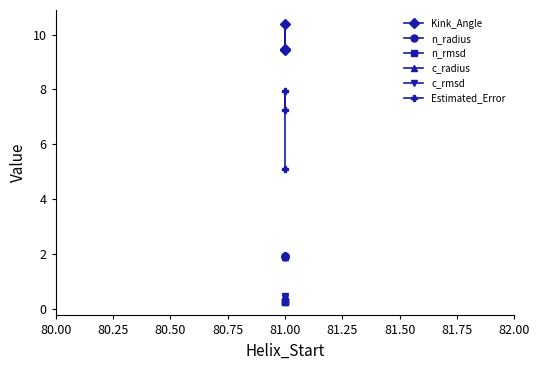

Reading right to left, extract all data points from this chart.

Kink_Angle: 9.4	10.4	9.5
n_radius: 1.9	1.9	1.9
n_rmsd: 0.3	0.3	0.3
c_radius: 1.9	2.0	2.0
c_rmsd: 0.3	0.5	0.4
Estimated_Error: 5.1	7.9	7.2